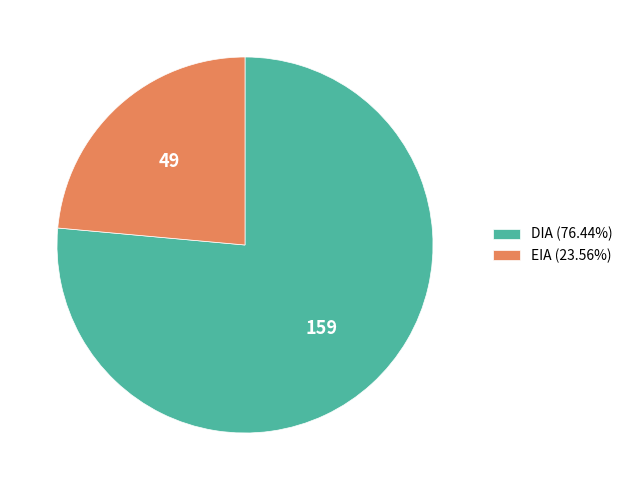

How many slices are in this pie chart?

2